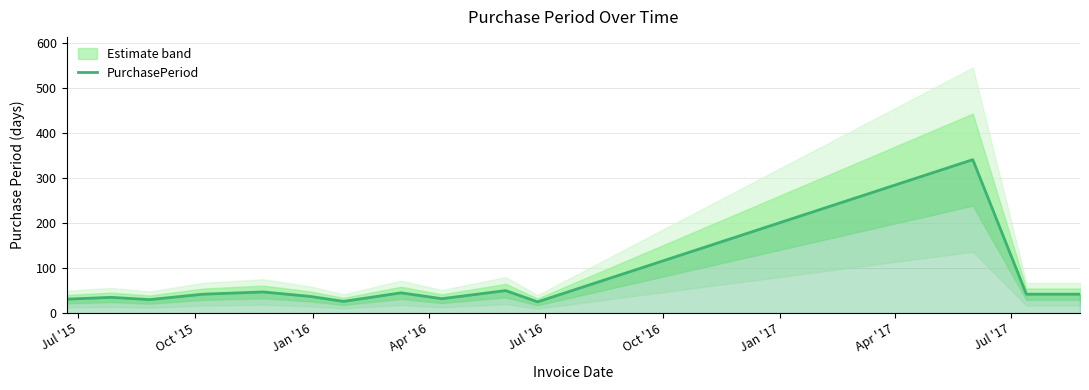

What is the highest value of the PurchasePeriod series?

341